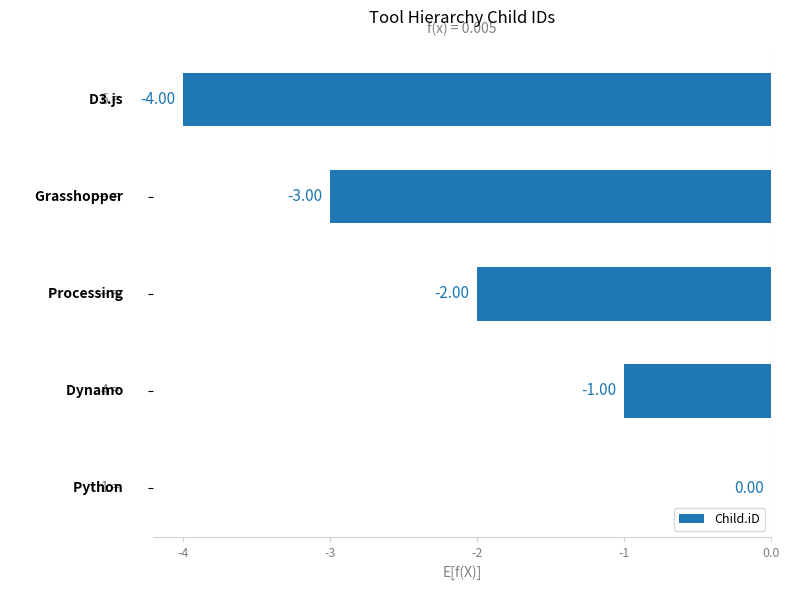

What is the sum of all values?

-10